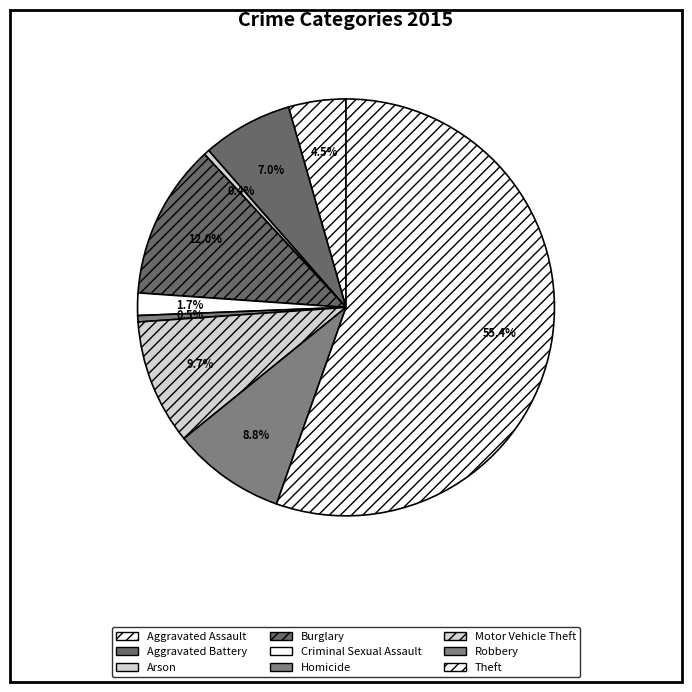

To the nearest percent, what portion does Robbery represent?

9%